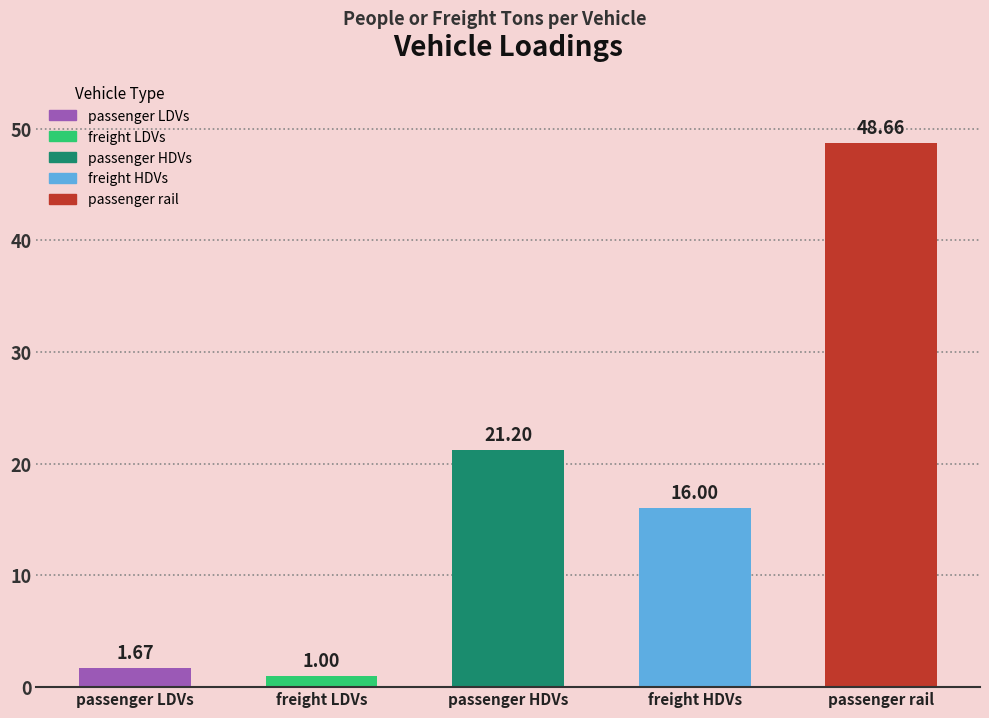

What is the difference between the values at passenger rail and passenger LDVs?

47.0